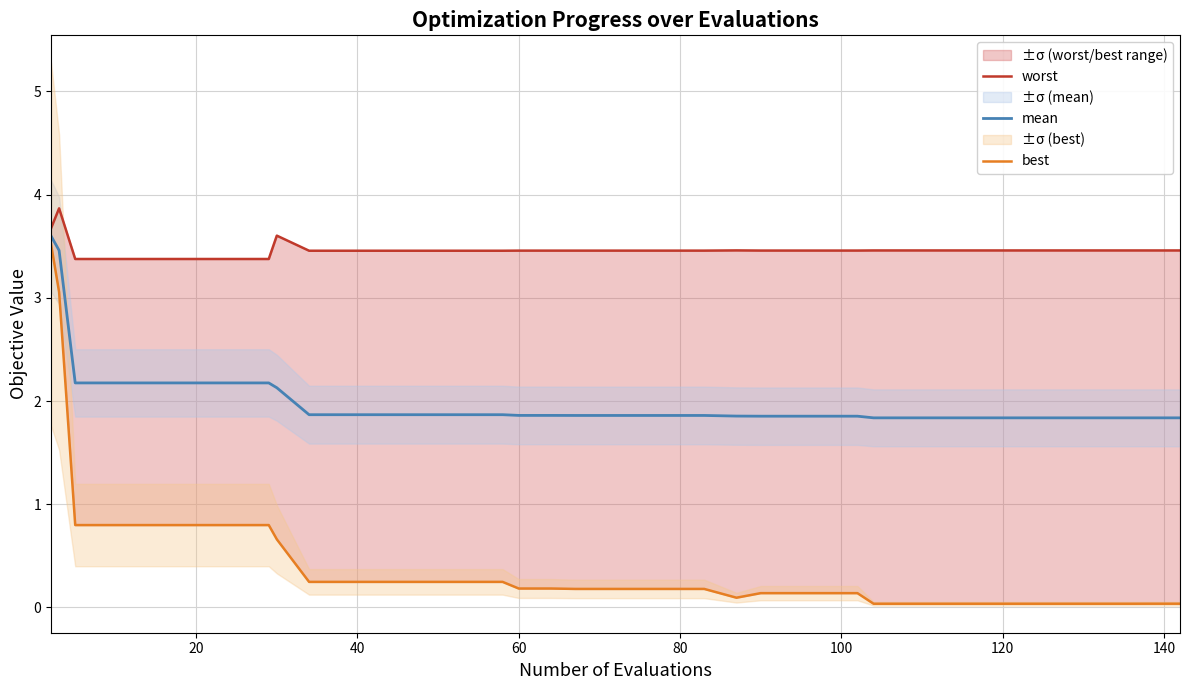

What is the lowest value of the mean series?

1.8